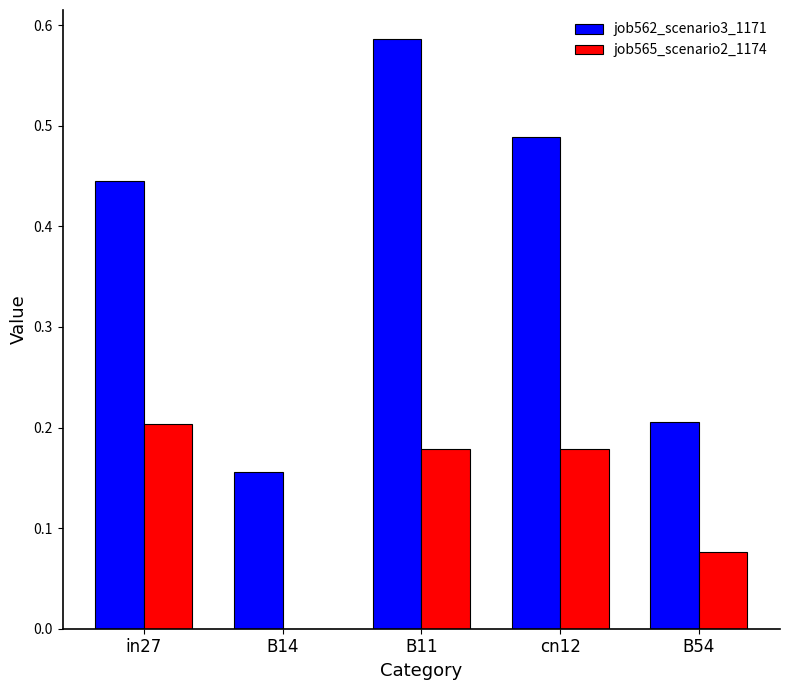

What is the sum of all job562_scenario3_1171 values?

1.9